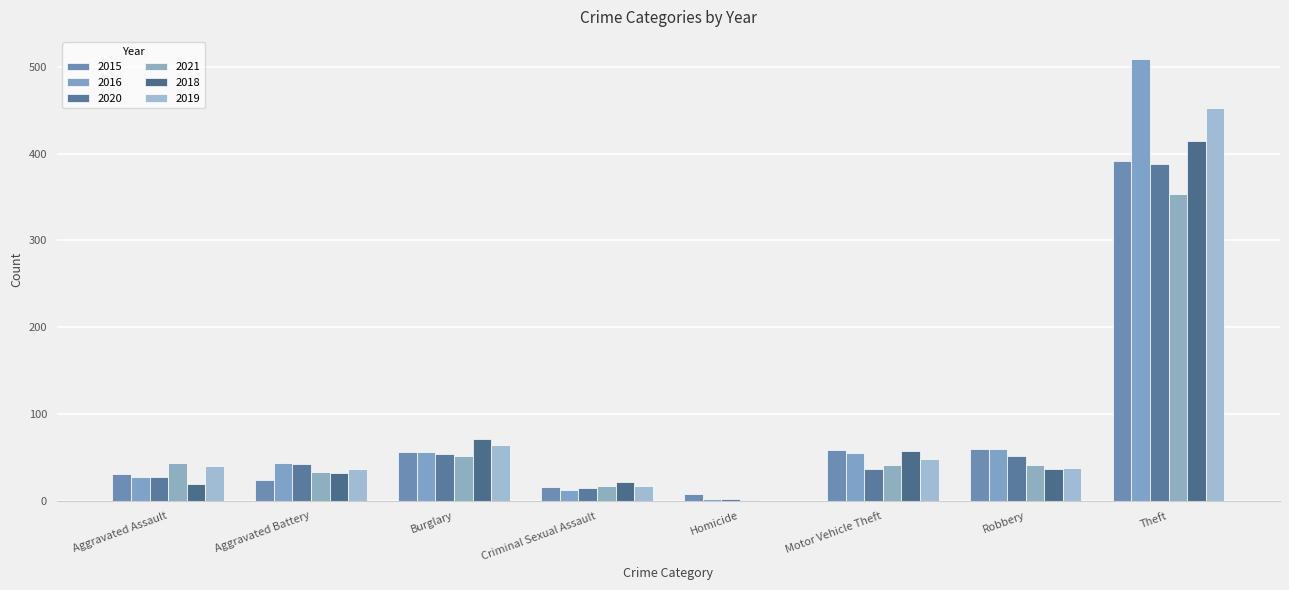

Where does the 2015 series first go above 56?

Motor Vehicle Theft